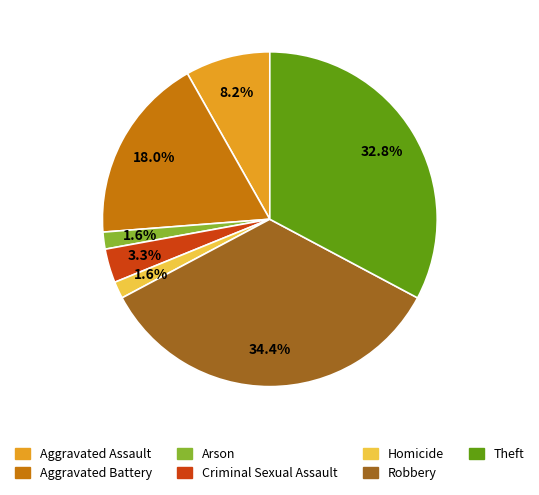

Which slice is the largest?

Robbery